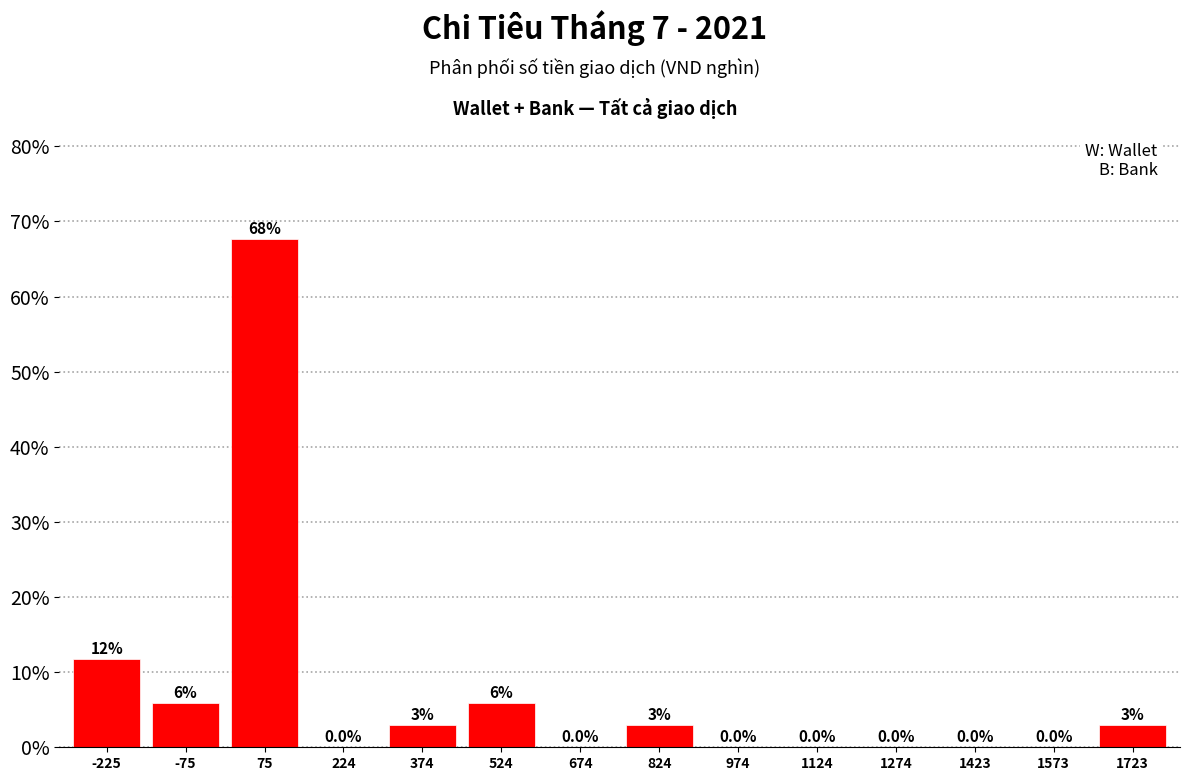

What is the greatest value displayed?

67.6